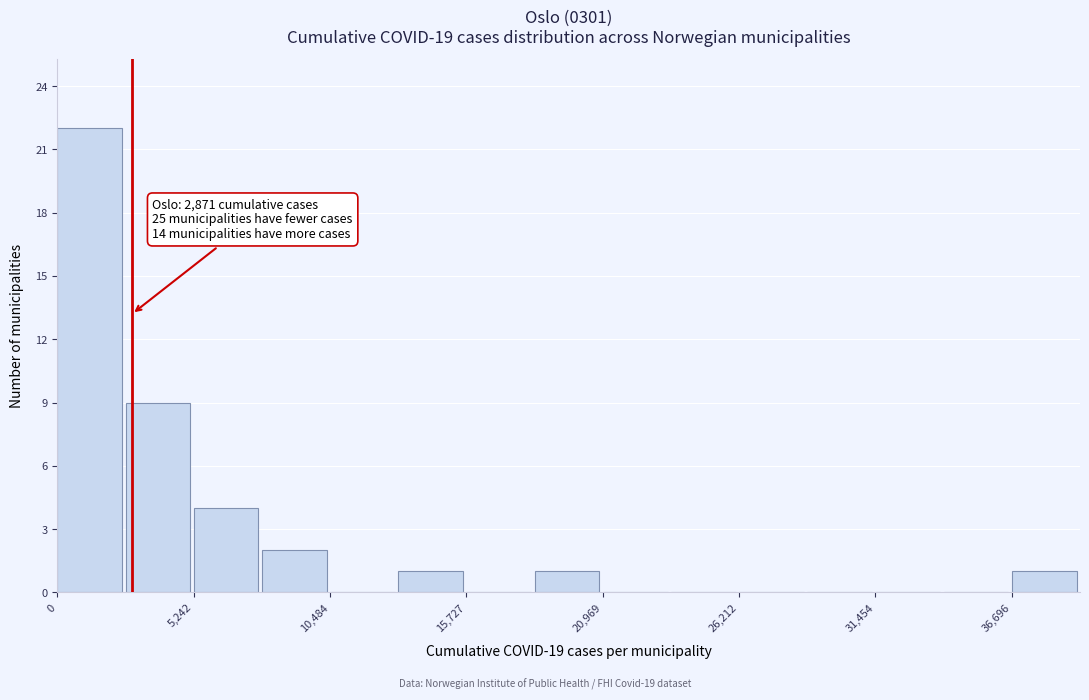

Around what value on the x-axis is the tallest bar? Give the approximate position of its centre, as read against the axis.

1000